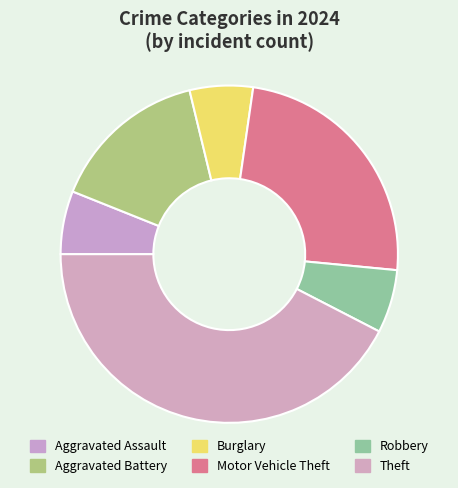

Which slice is the largest?

Theft